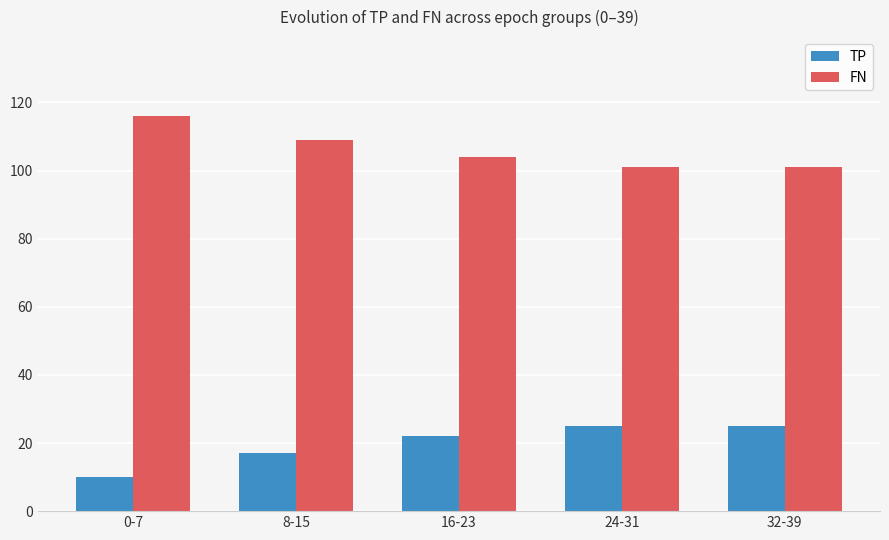

Which label corresponds to the largest value in the chart?

0-7